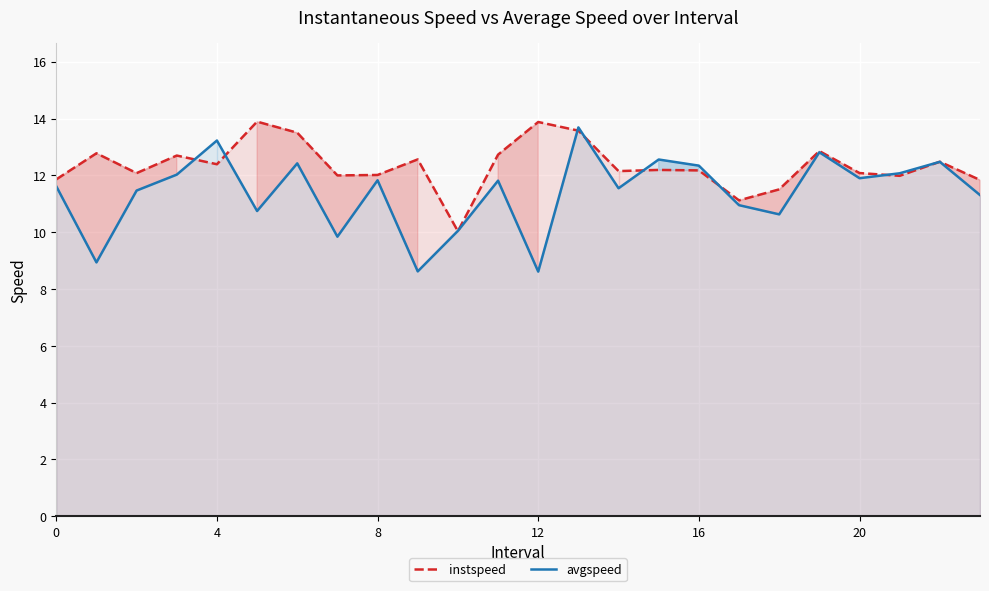

How many interior local valleys does the instspeed series have?

7